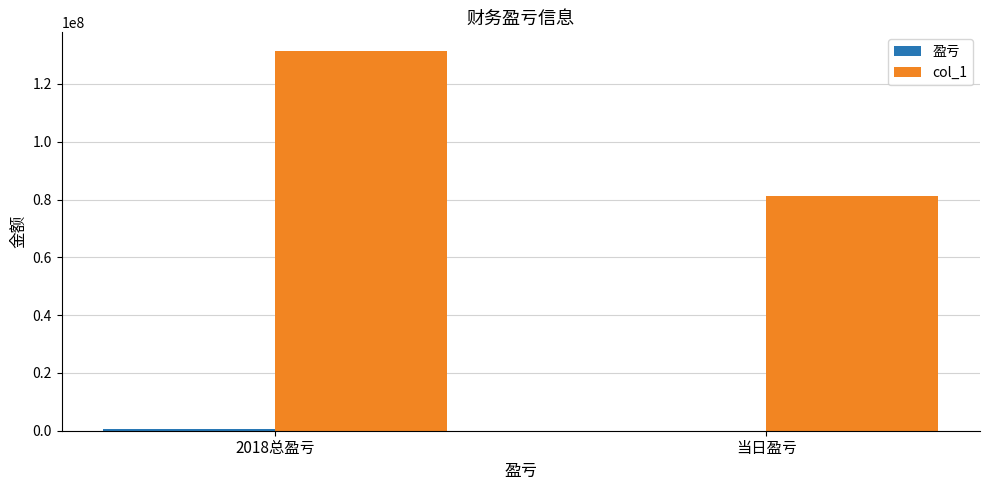

How many groups of bars are there?

2